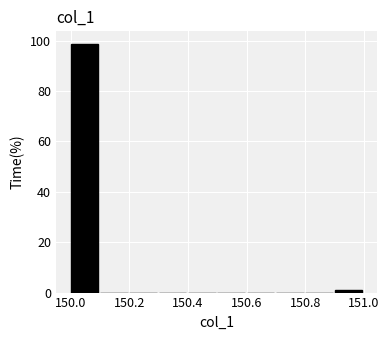

Reading left to right, transcribe this chart: for each bar, give the range it covers on the x-axis and its height. The values are not printed on the chart, so give them approximately, as read against the axis.

150.0 to 150.1: 98
150.1 to 150.2: 0
150.2 to 150.3: 0
150.3 to 150.4: 0
150.4 to 150.5: 0
150.5 to 150.6: 0
150.6 to 150.7: 0
150.7 to 150.8: 0
150.8 to 150.9: 0
150.9 to 151.0: under 2